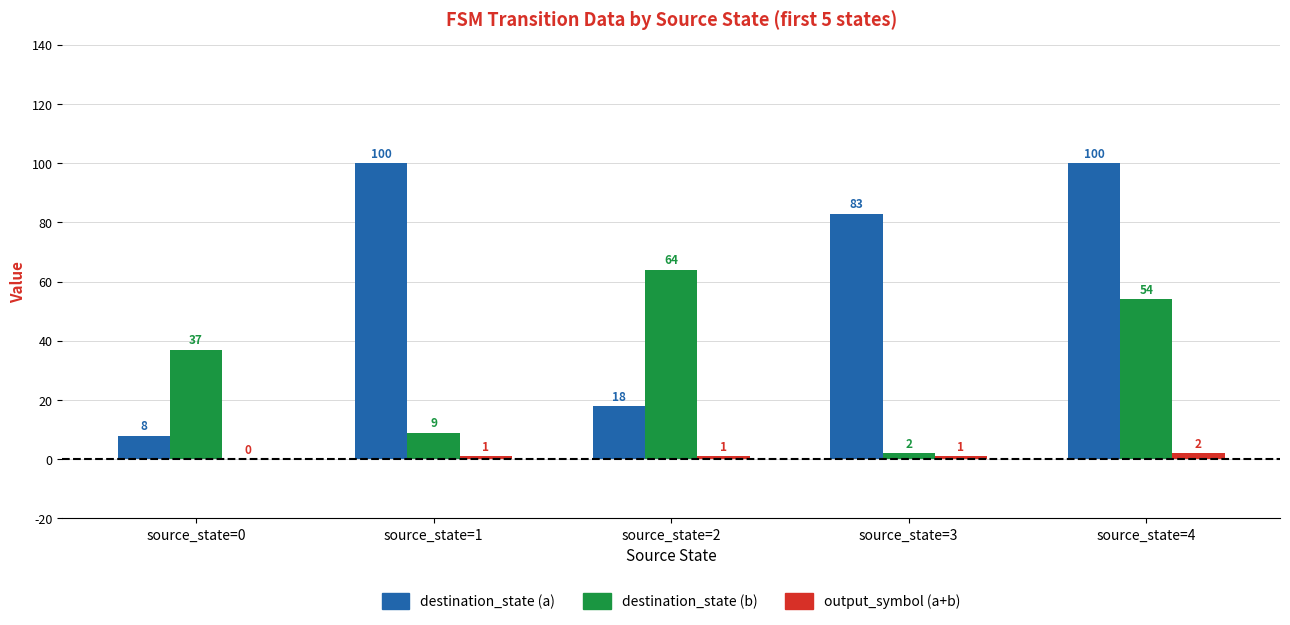

What is the sum of the destination_state (a) values at source_state=2 and source_state=1?

118